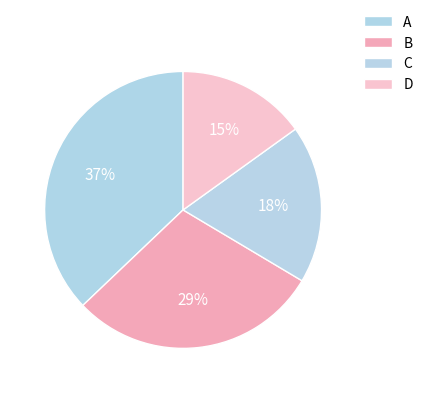

Is it true that A is 48% of the pie?

False